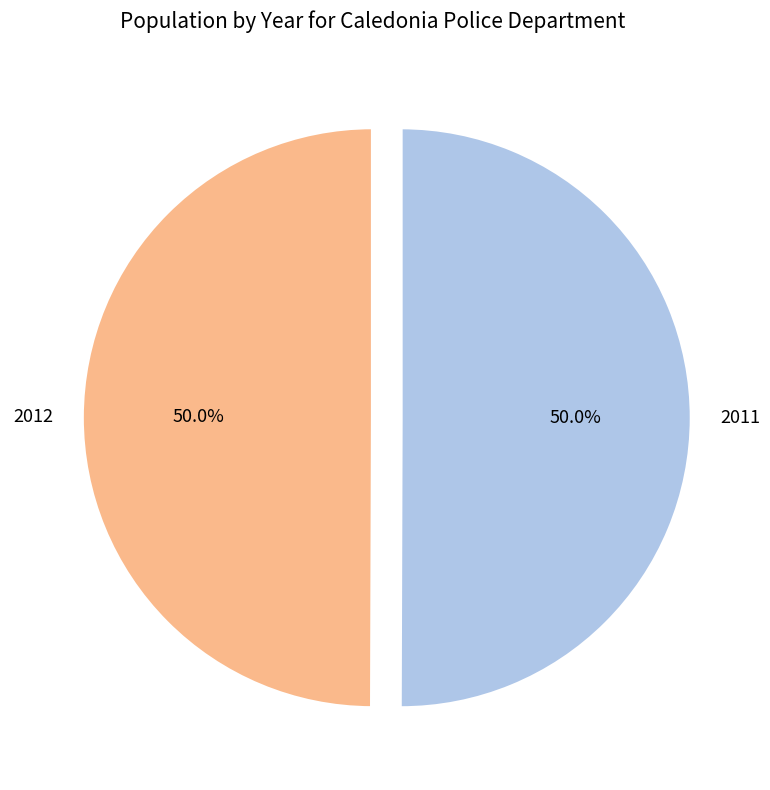

How many slices are in this pie chart?

2